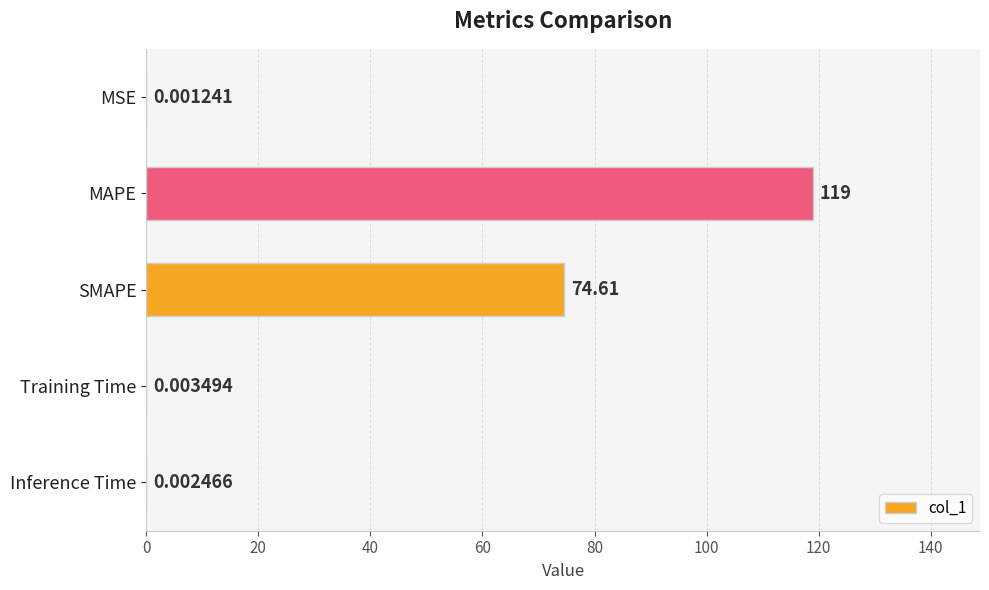

At which category does the chart reach its peak across all series?

MAPE